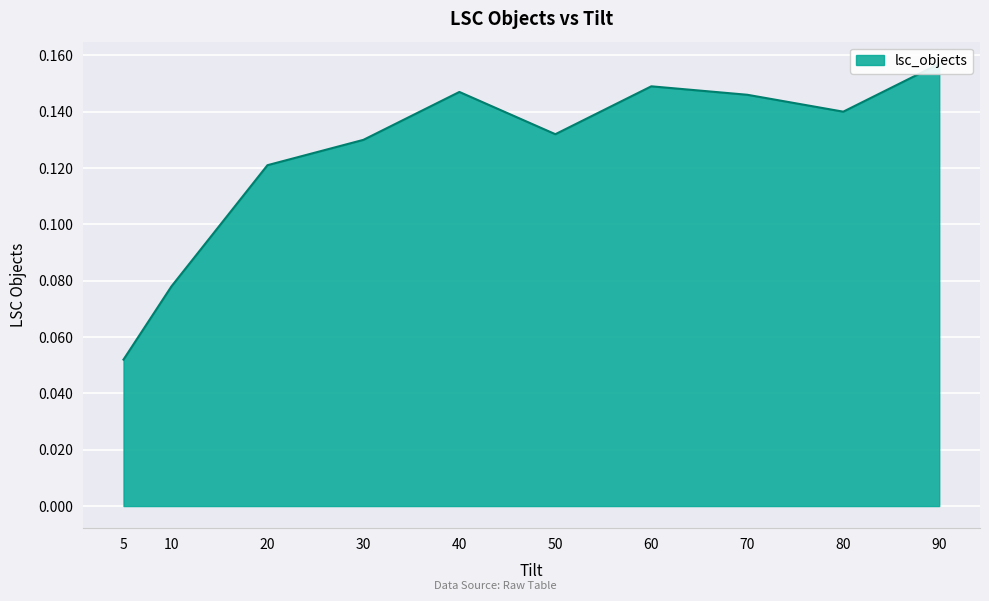

How many values are between 0 and 1?

10